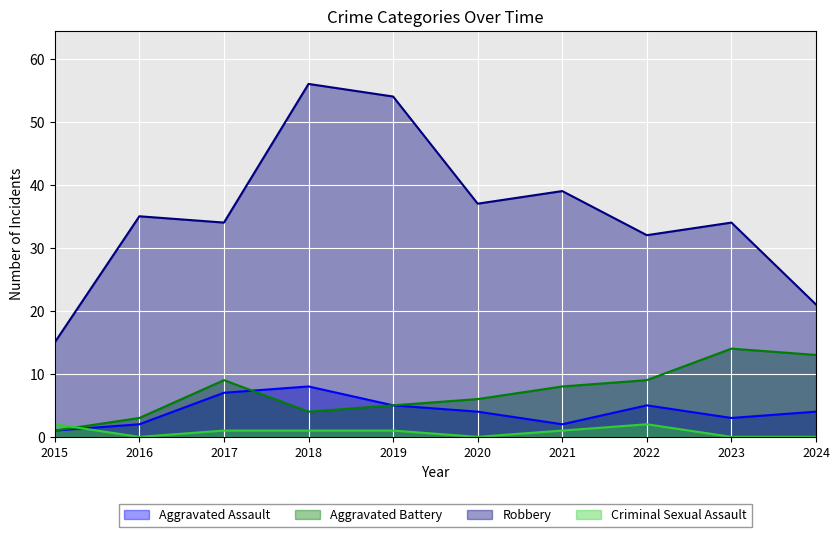

Reading left to right, list all the values displayed in this chart.

Aggravated Assault: 1	2	7	8	5	4	2	5	3	4
Aggravated Battery: 1	3	9	4	5	6	8	9	14	13
Robbery: 15	35	34	56	54	37	39	32	34	21
Criminal Sexual Assault: 2	0	1	1	1	0	1	2	0	0